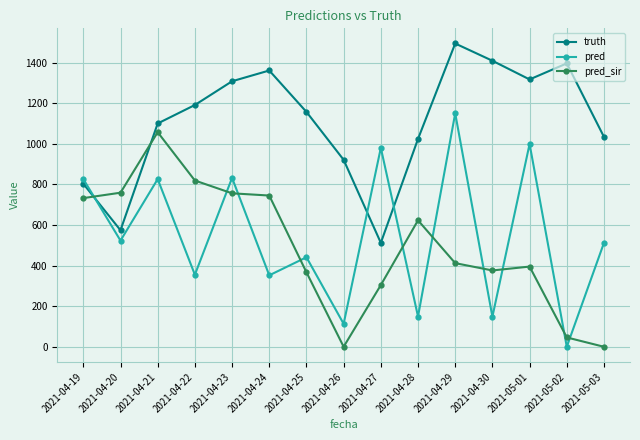

What is the value of the truth point at the 14th from the left?

1396.0